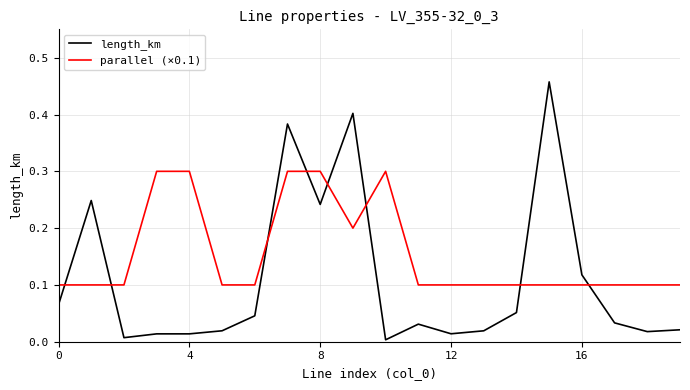

Which series has the largest total across all categories?

parallel (×0.1)